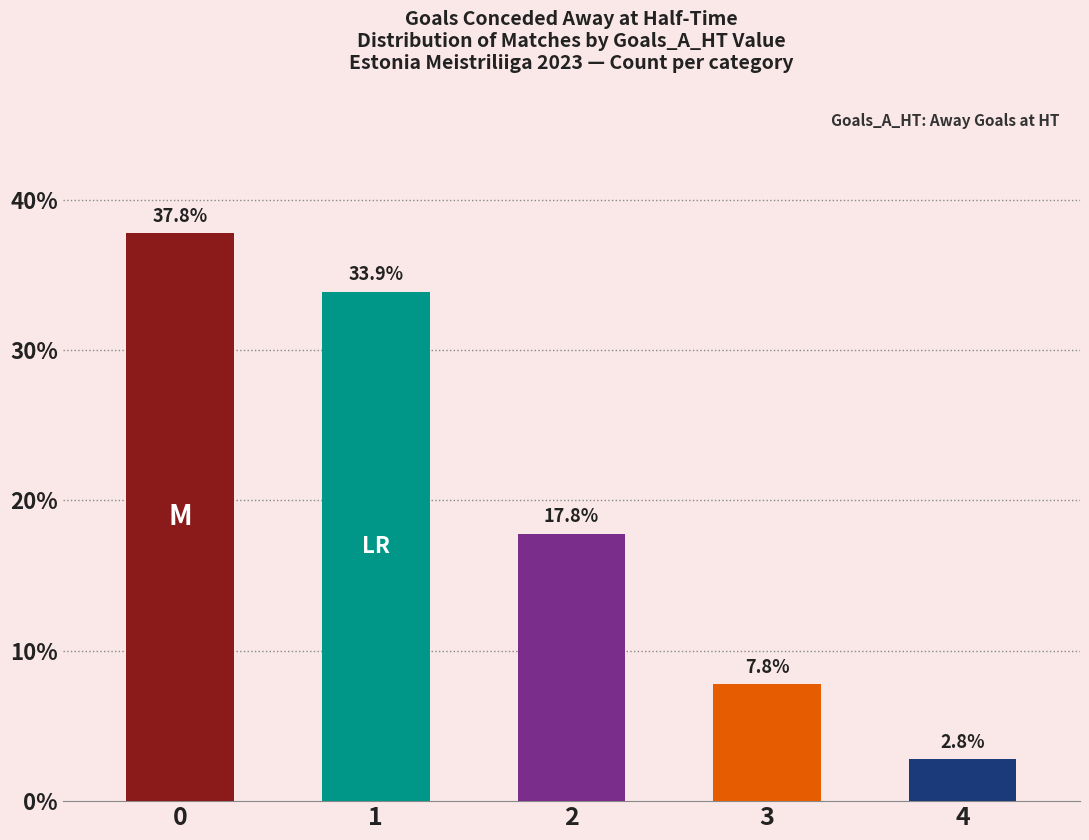

How many distinct data groups are displayed?

5